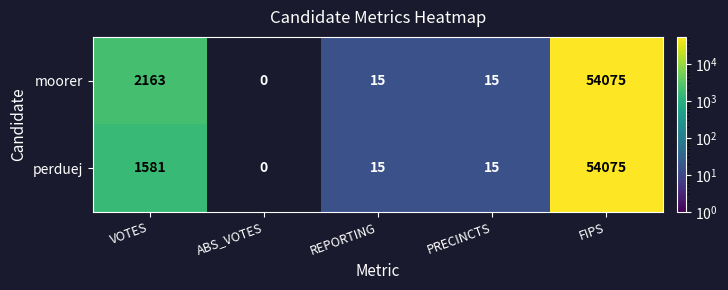

What is the total value across all series at REPORTING?

30